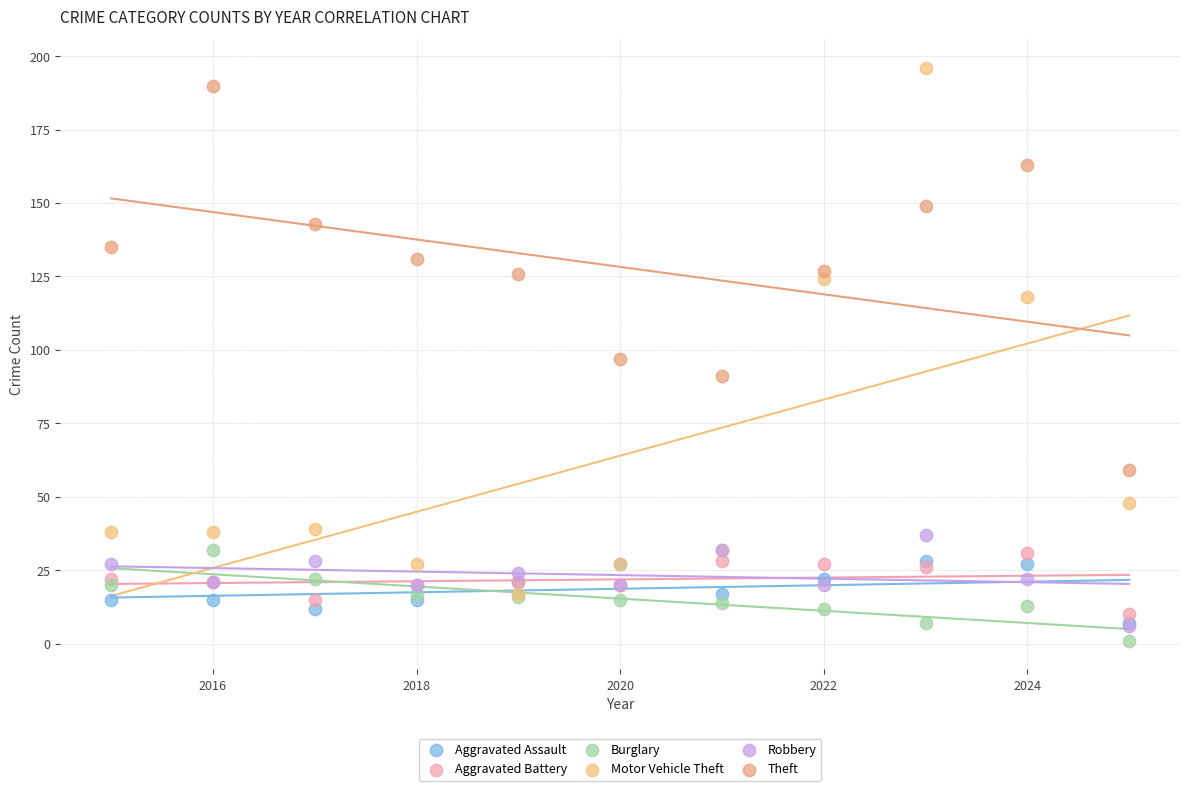

In the Motor Vehicle Theft series, what Y value is closest to 106?

118